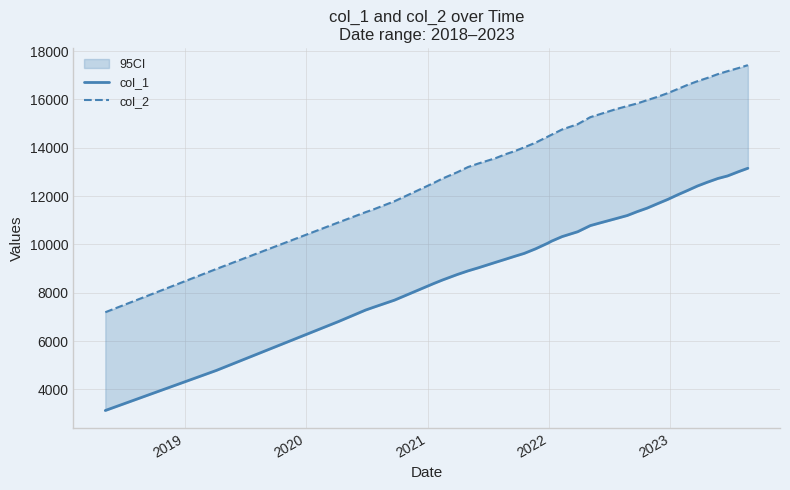

What is the spread (max minus min) of values at 2019?

4200